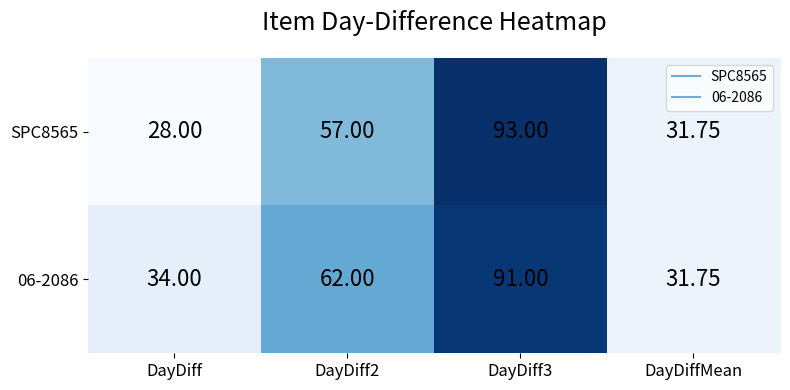

What is the greatest value displayed?

93.0